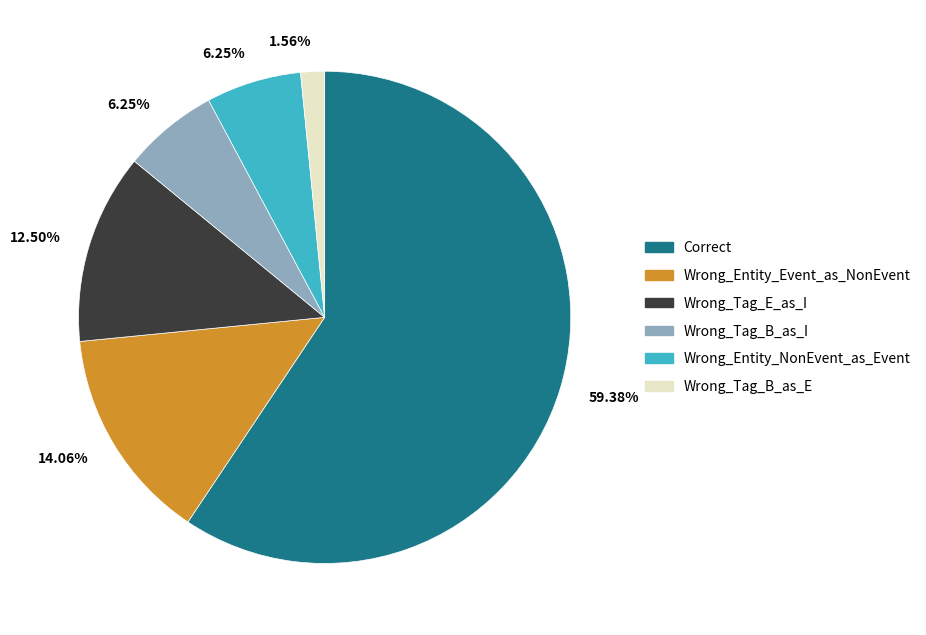

Does any single category account for the majority?

Yes